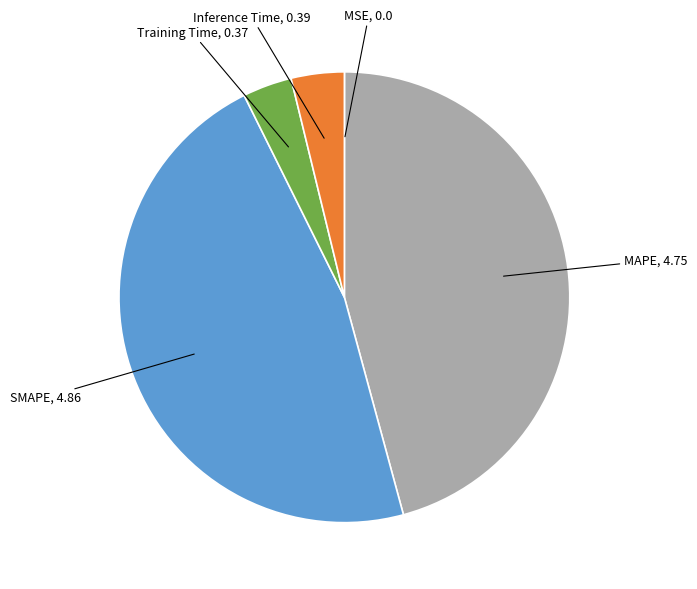

Does any single category account for the majority?

No